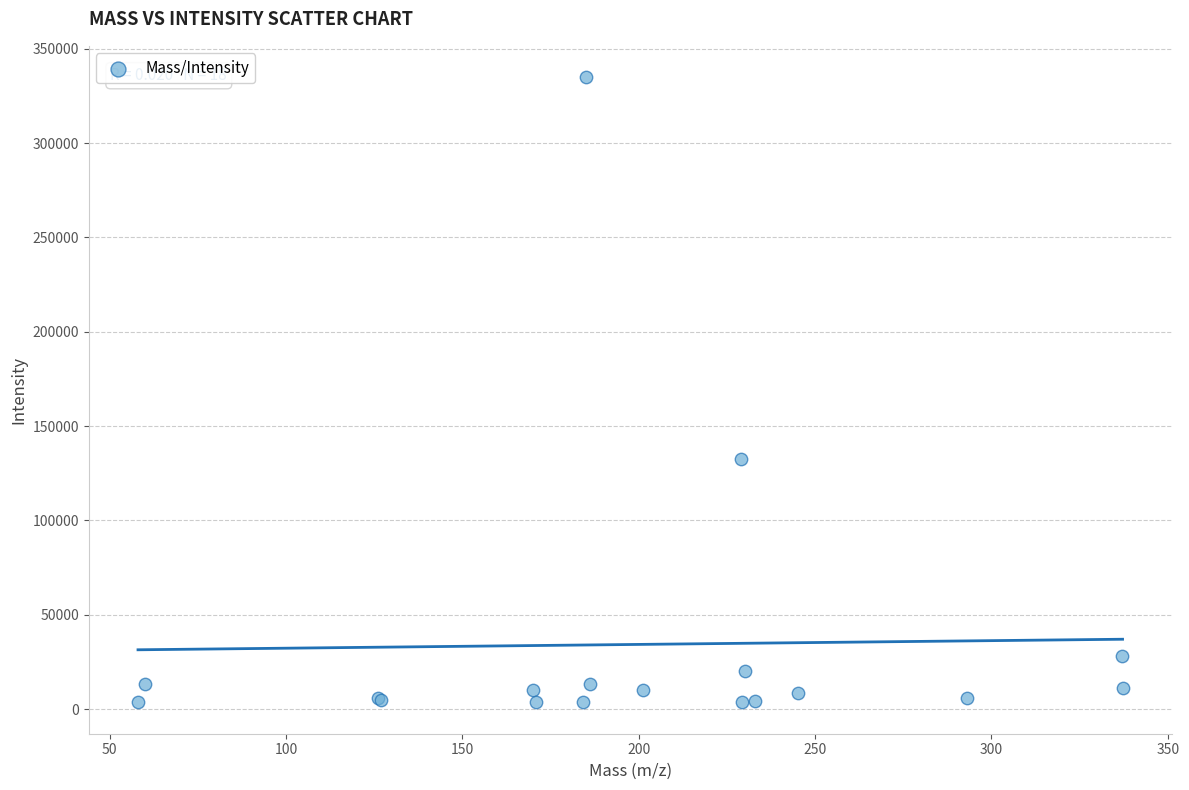

What Y value in the scatter plot is closest to 169236?

132303.2